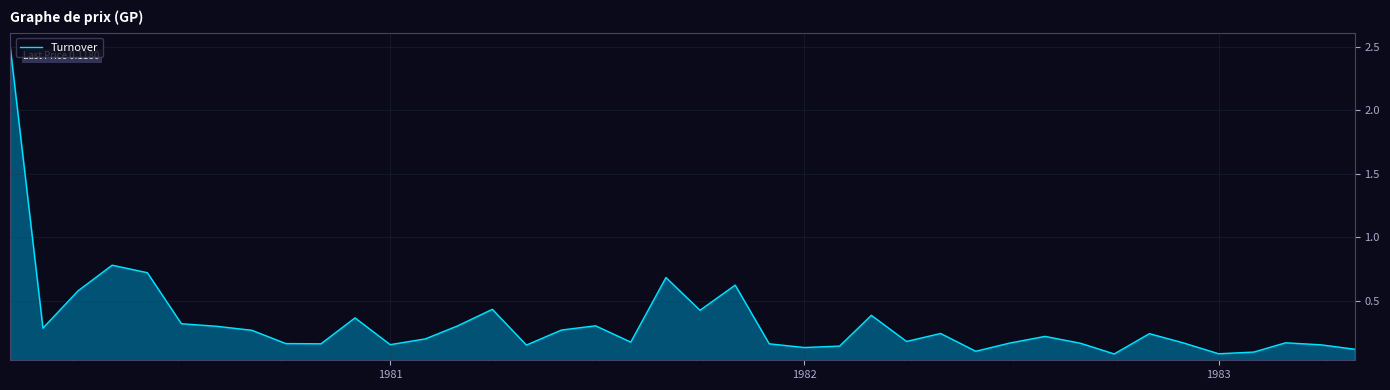

What is the maximum value shown in the chart?

2.5